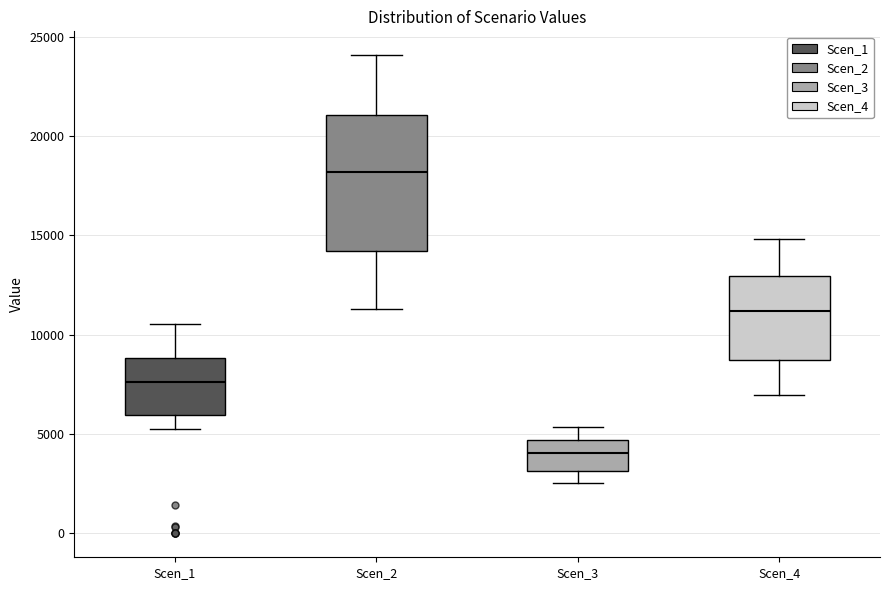

Where does the lower whisker of the box for Scen_2 end on the y-axis? The values are not printed on the chart, so give them approximately, as read against the axis.

11500